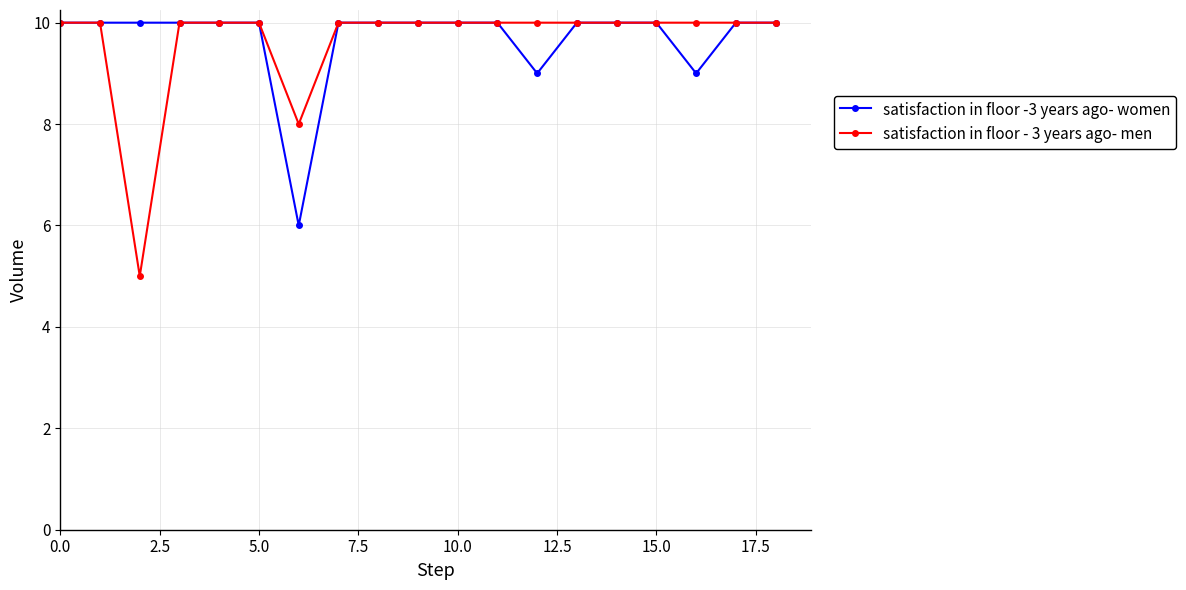

Which series has the largest range (max minus min)?

satisfaction in floor - 3 years ago- men